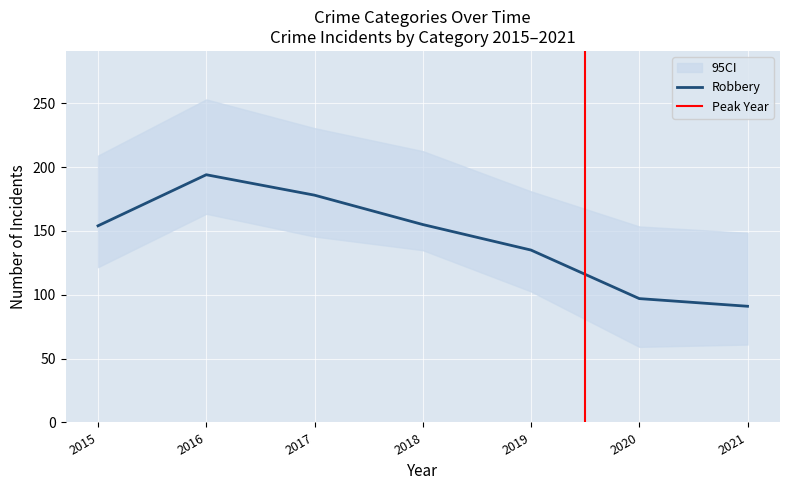

Which category has the highest value in the Robbery series?

2016